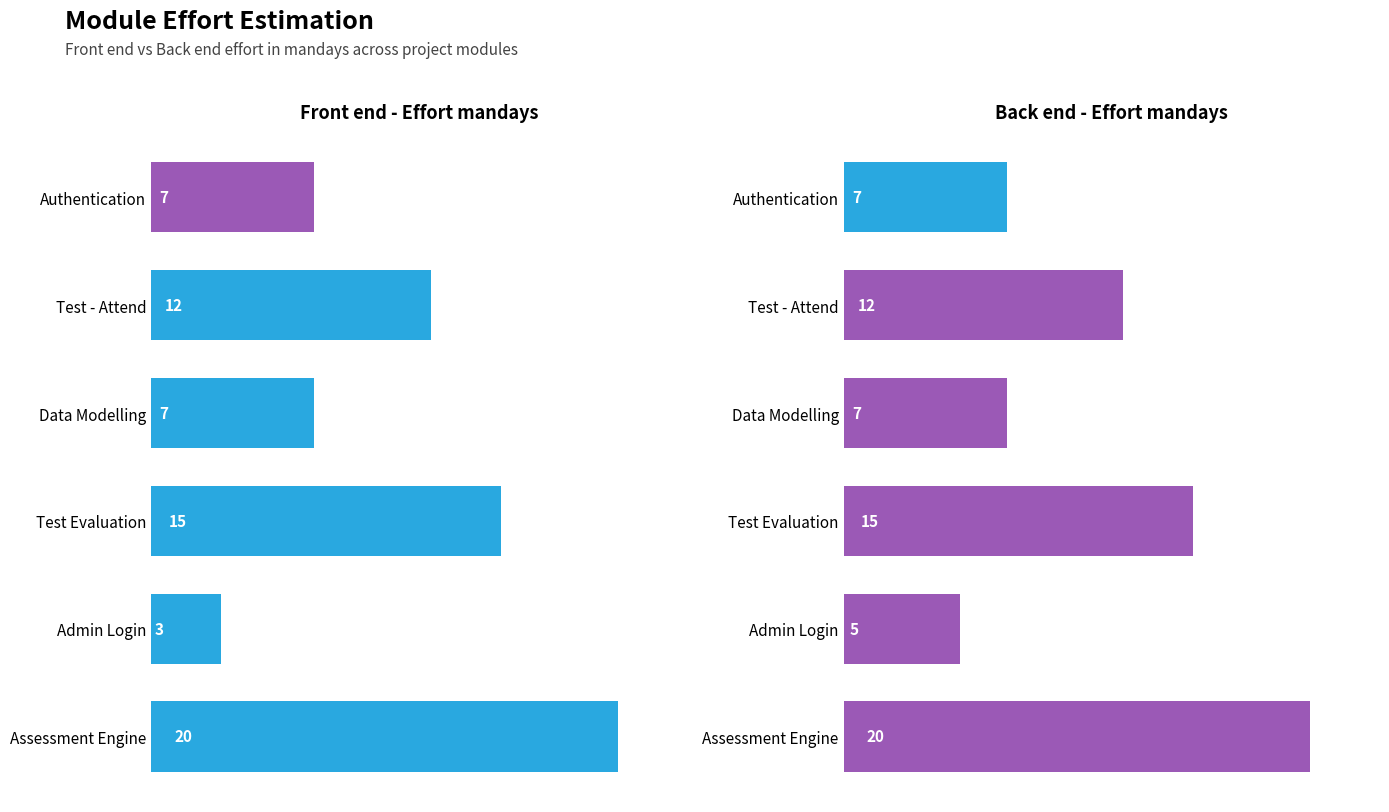

At Authentication, list the series in order from smallest to largest.

Front end - Effort mandays, Back end - Effort mandays